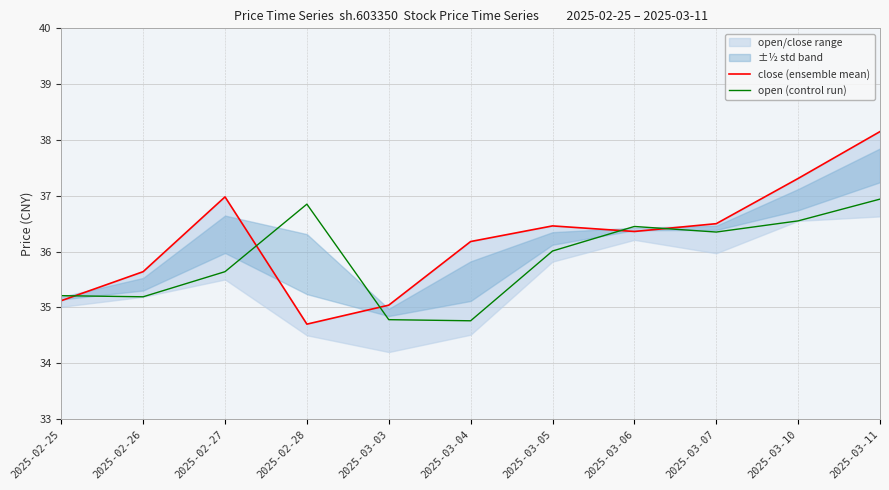

What value does the open (control run) series have at 2025-03-11?

36.9